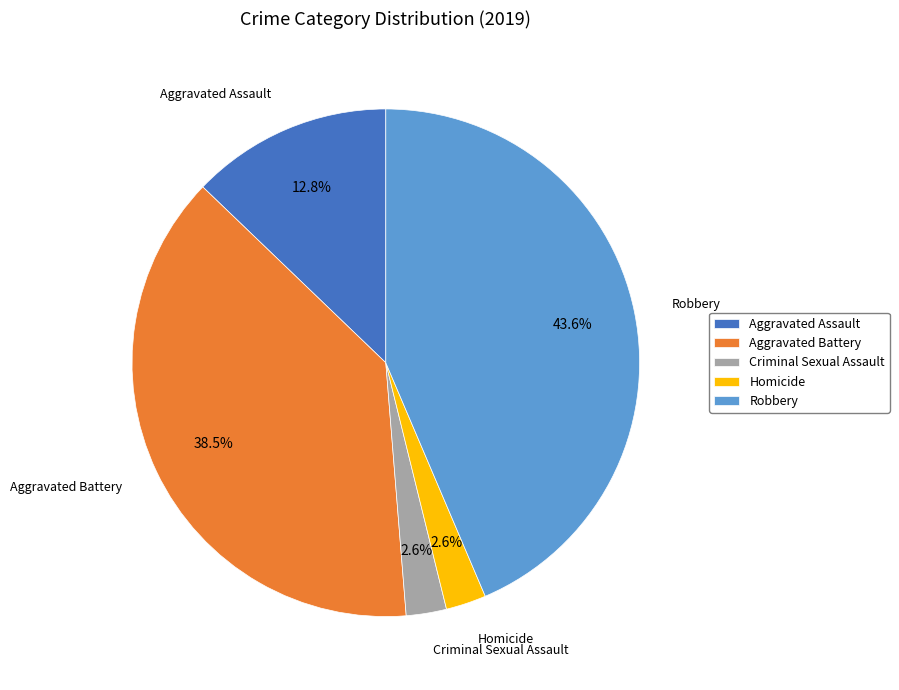

Do Aggravated Assault and Criminal Sexual Assault together represent more than half of the pie?

No